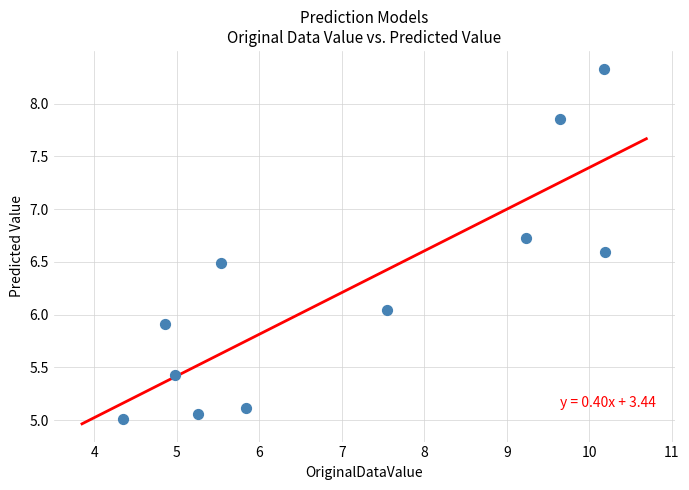

What is the average Y value?

6.2